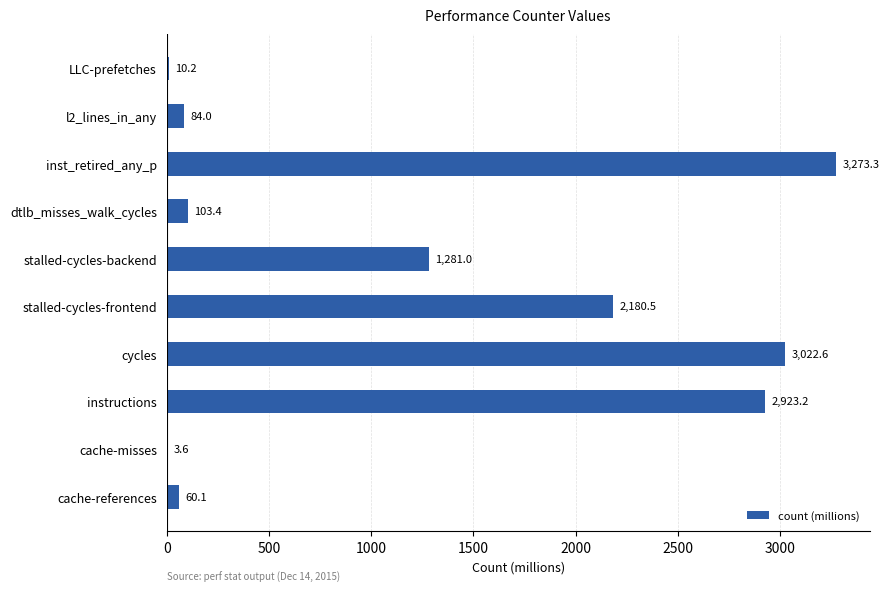

What is the greatest value displayed?

3273.3